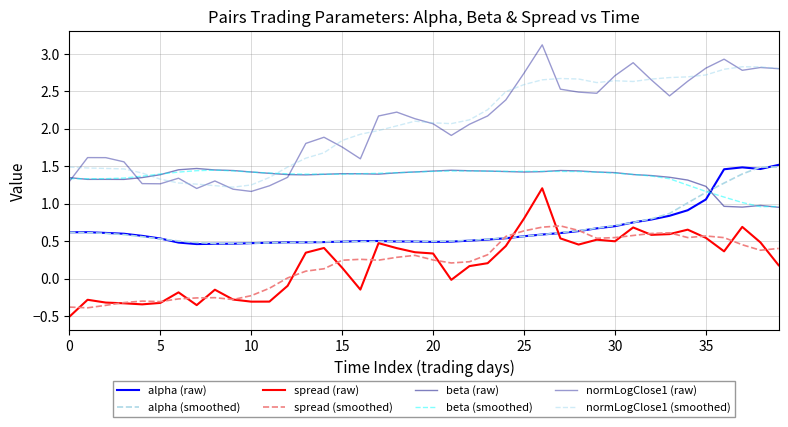

Is this an area chart (filled region under the line)?

No